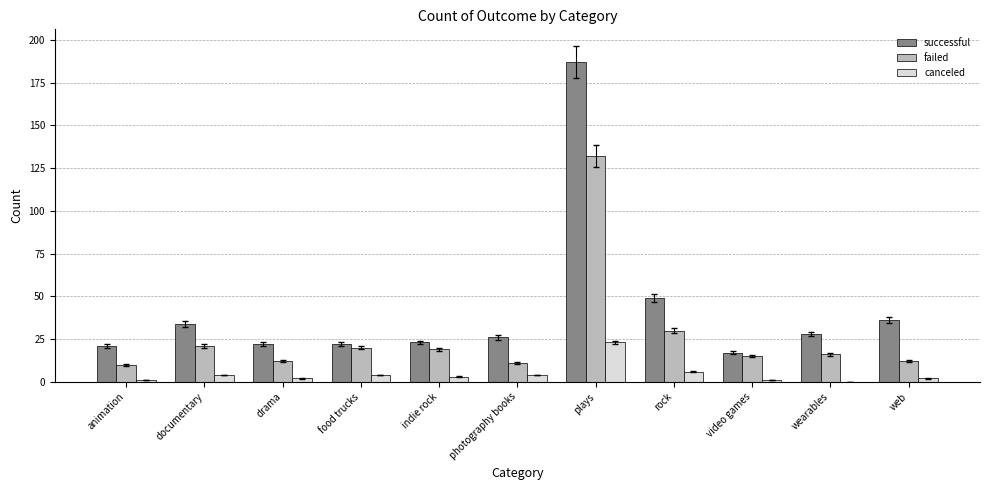

Reading right to left, list all the values displayed in this chart.

successful: web=36	wearables=28	video games=17	rock=49	plays=187	photography books=26	indie rock=23	food trucks=22	drama=22	documentary=34	animation=21
failed: web=12	wearables=16	video games=15	rock=30	plays=132	photography books=11	indie rock=19	food trucks=20	drama=12	documentary=21	animation=10
canceled: web=2	wearables=0	video games=1	rock=6	plays=23	photography books=4	indie rock=3	food trucks=4	drama=2	documentary=4	animation=1